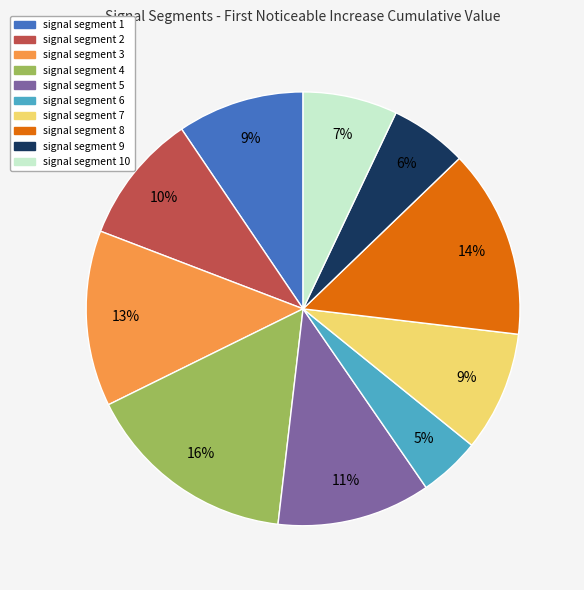

True or false: signal segment 1 accounts for 9% of the total.

True